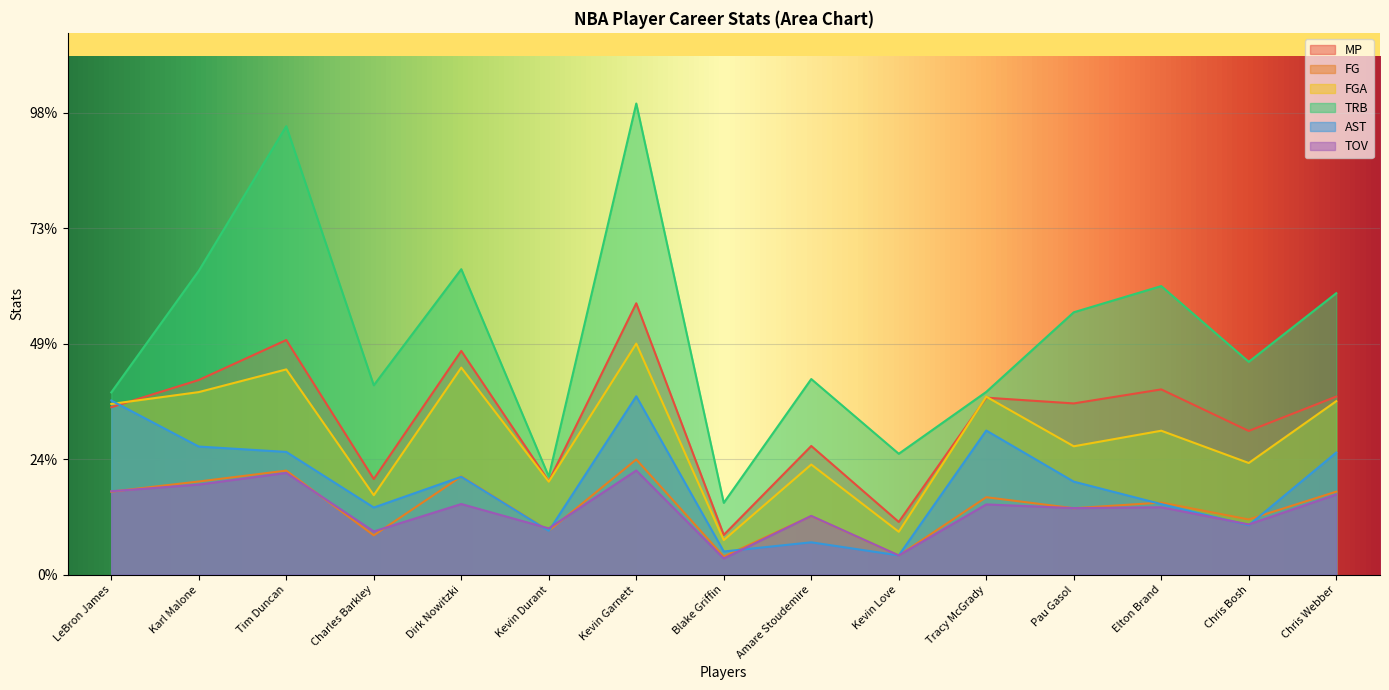

At how many categories does at least one series exceed 47?

15